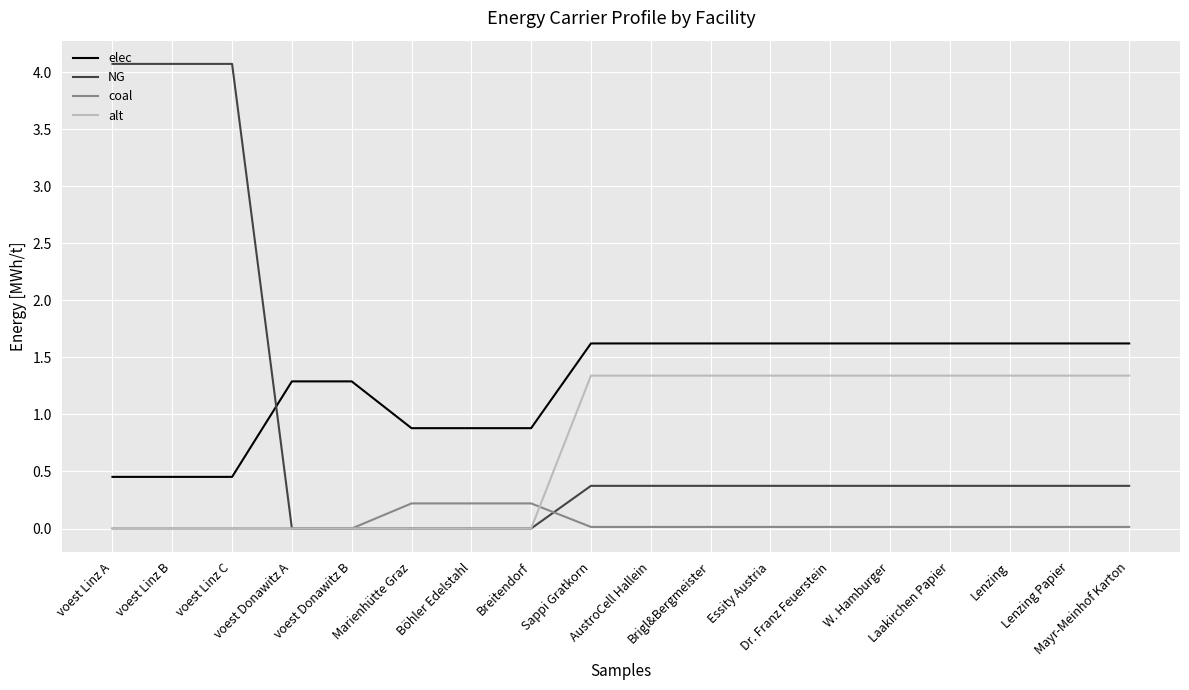

What is the greatest value displayed?

4.1